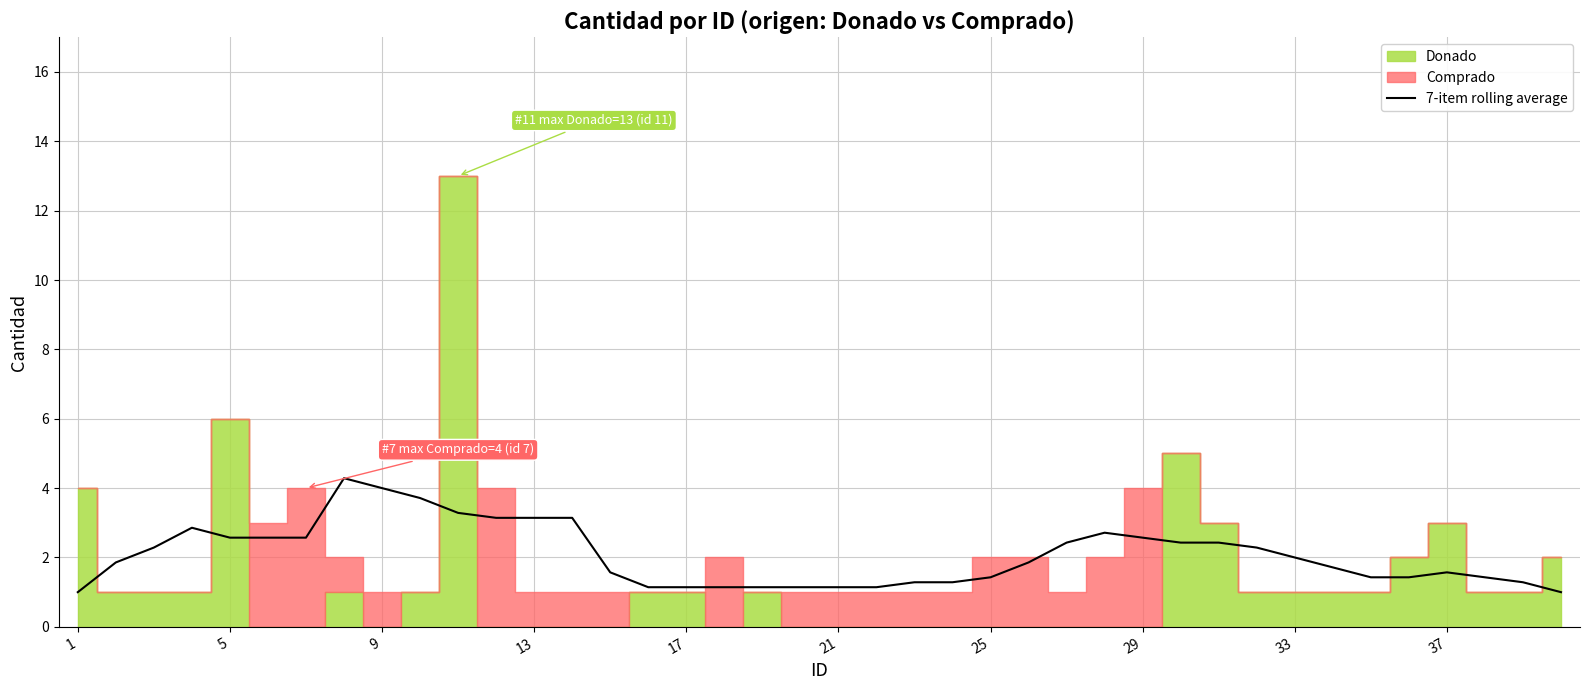

The value at 37 is 2.2. True or false?

False